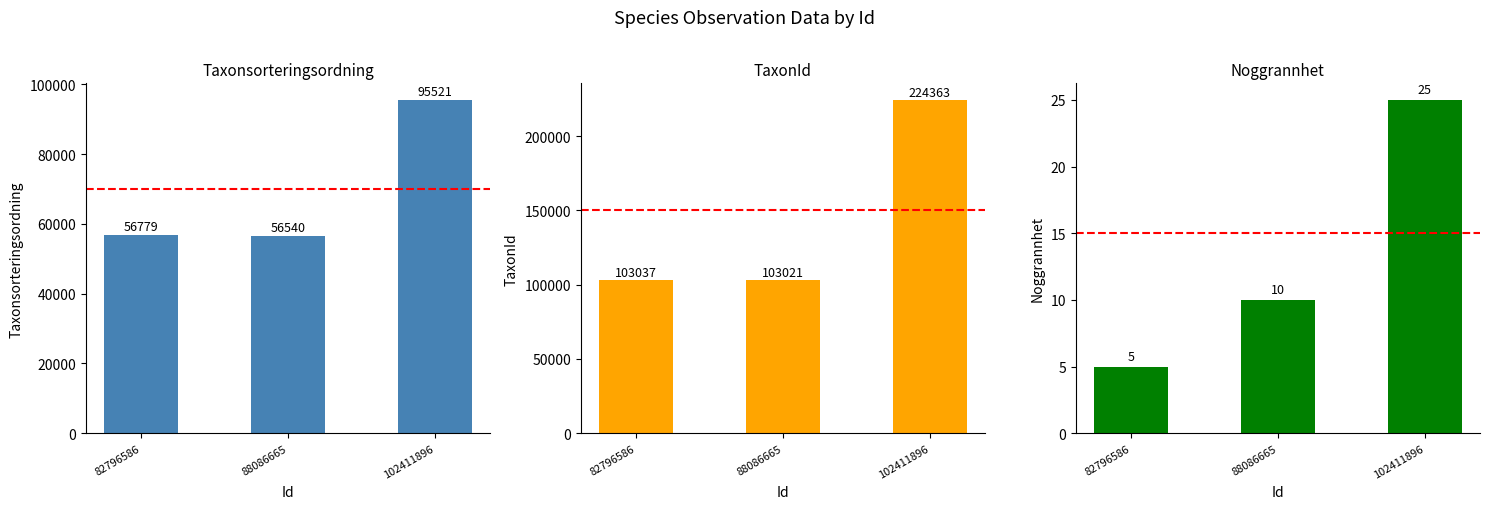

What value does the TaxonId series have at 88086665, to the nearest 10?

103020